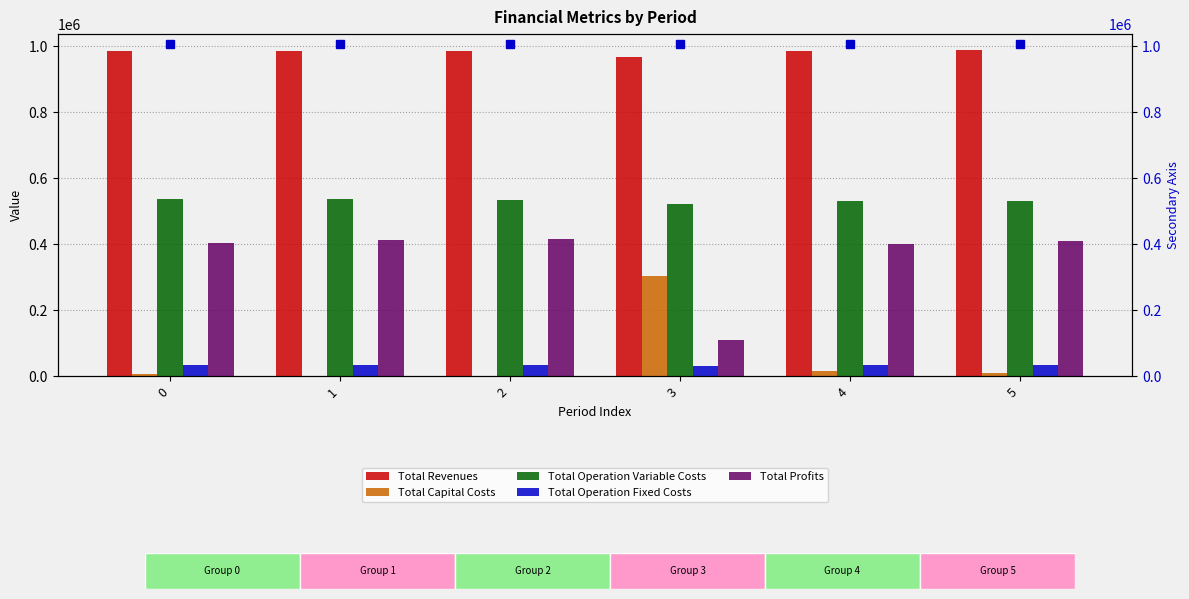

How many bars are there in total?

30